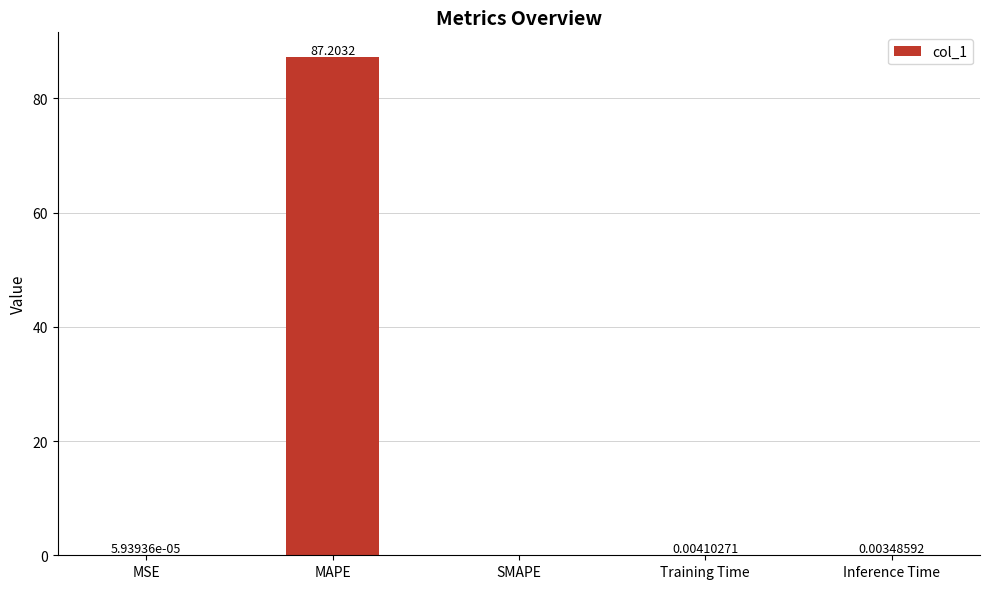

Which has a higher value, Inference Time or Training Time?

Training Time